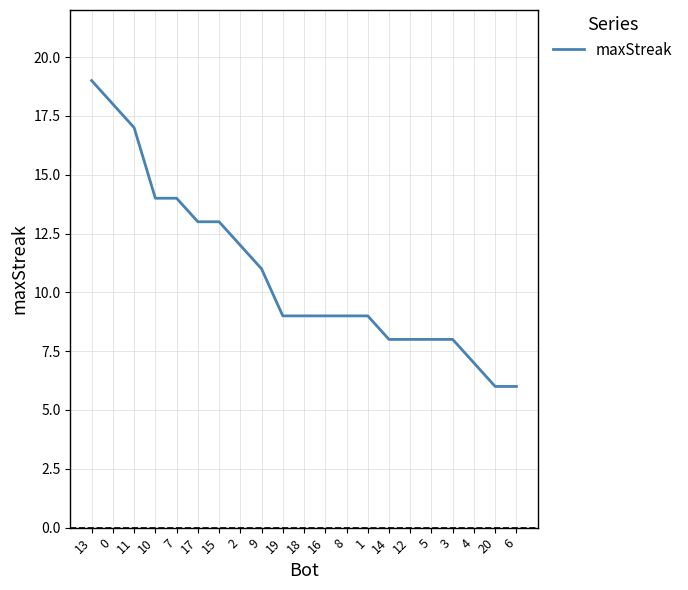

At which label does the data first exceed 9?

13